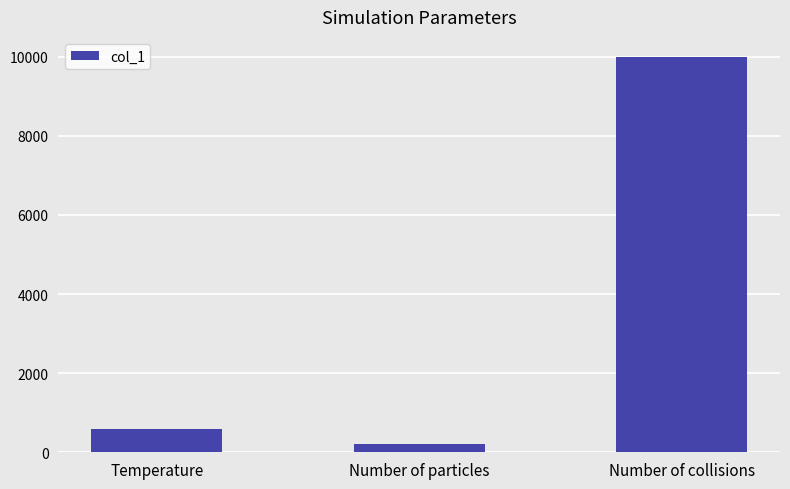

Which has a higher value, Temperature or Number of collisions?

Number of collisions